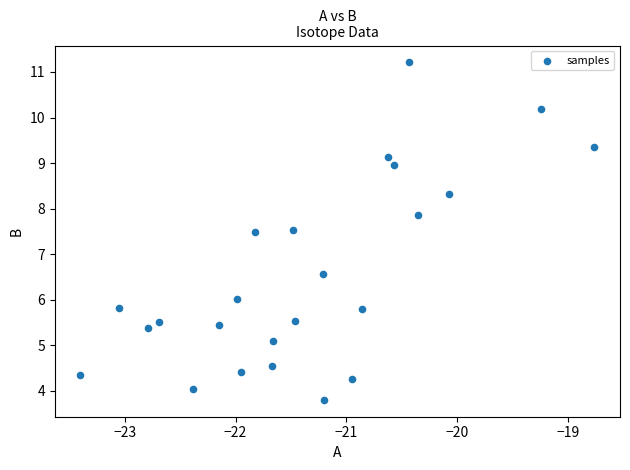

What is the range of X values (max minus min)?

4.6